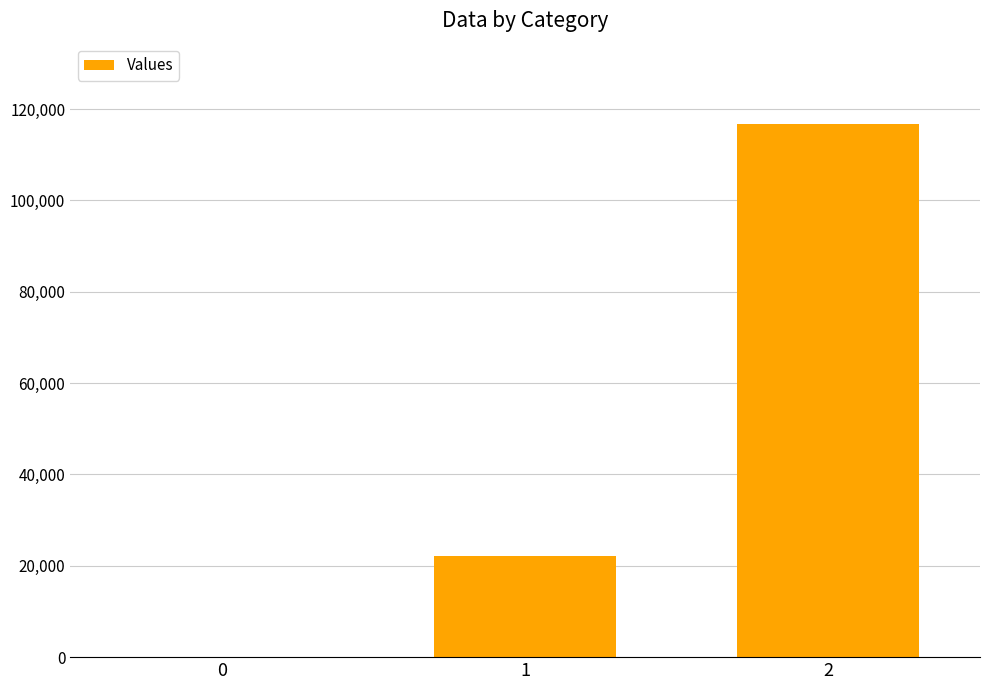

How many values are above zero?

2